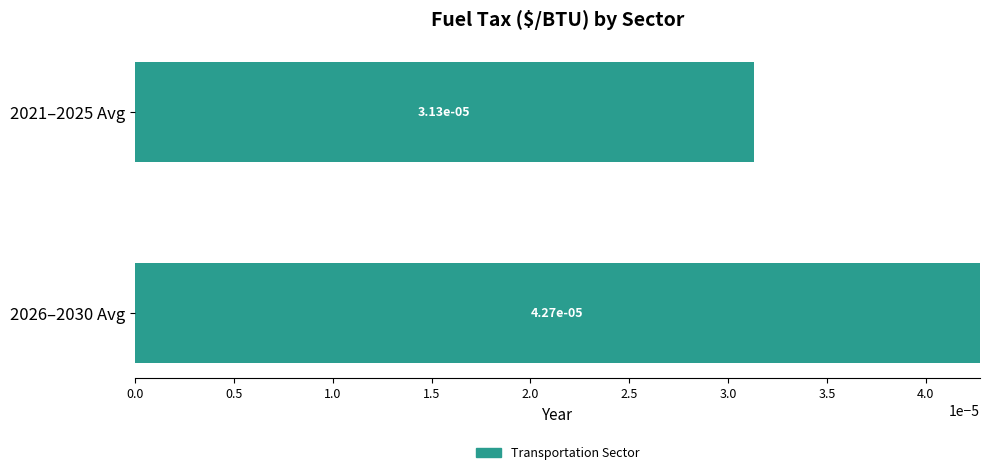

Does the chart contain any negative values?

No